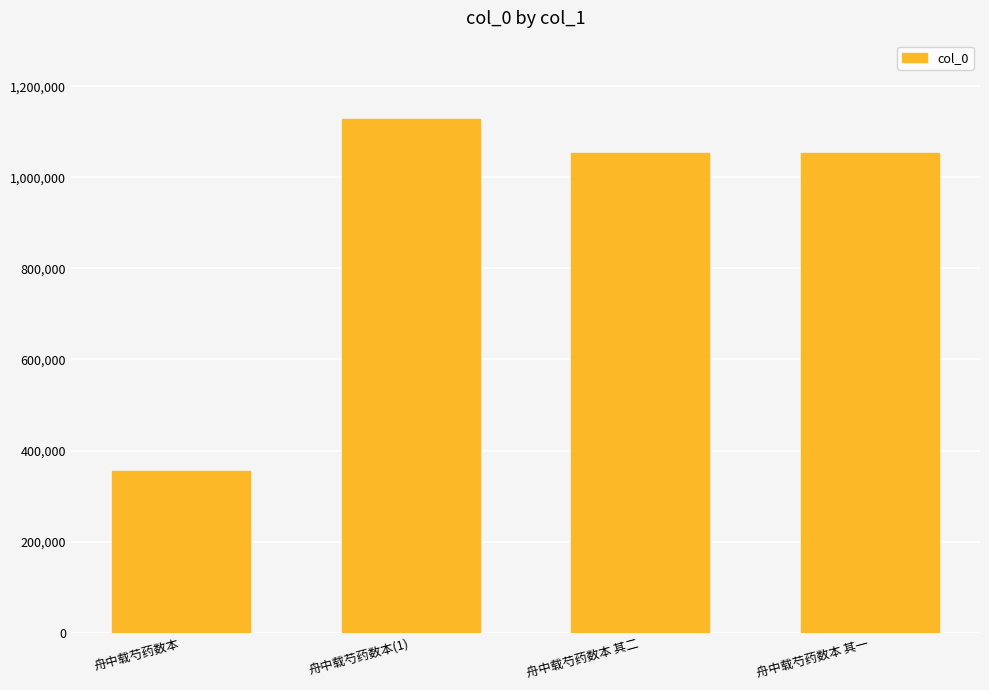

Which has a higher value, 舟中载芍药数本 其二 or 舟中载芍药数本(1)?

舟中载芍药数本(1)